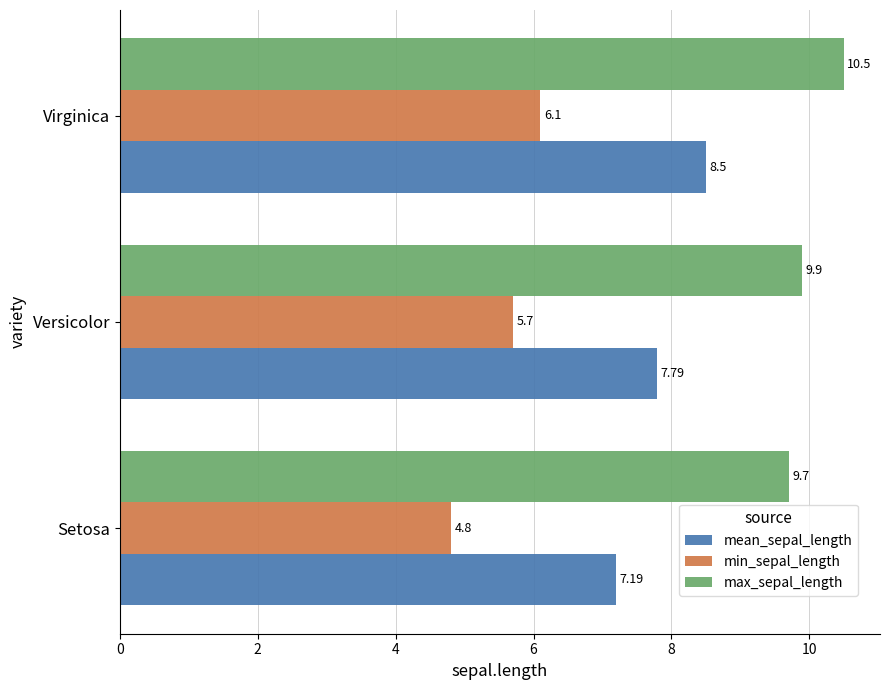

What is the difference between the highest and lowest values at Virginica?

4.4